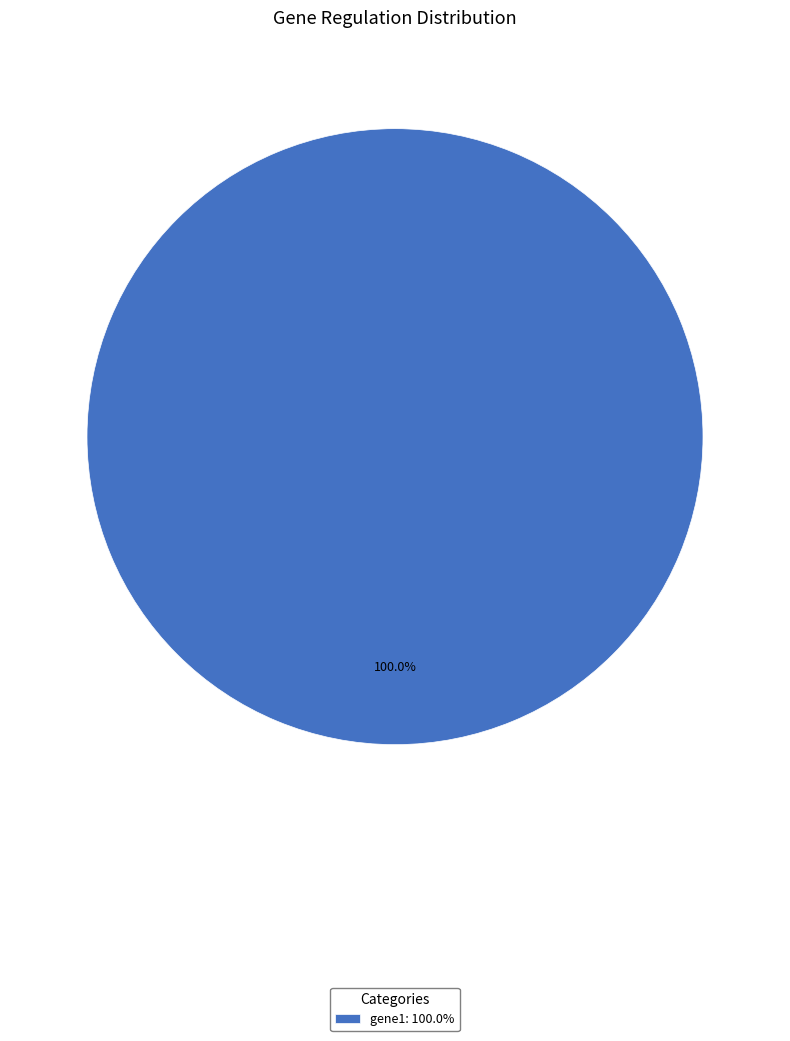

Is there any slice that represents more than half of the pie?

Yes